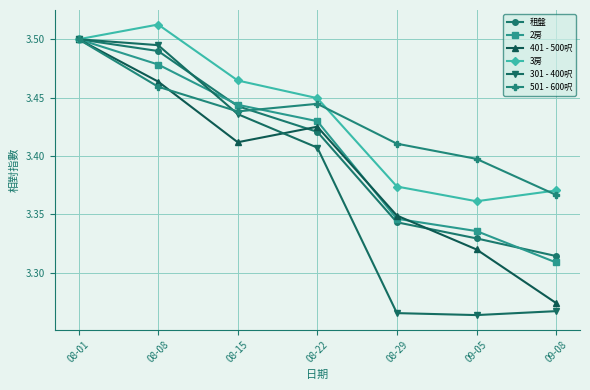

What is the label of the 2nd point from the left?

08-08